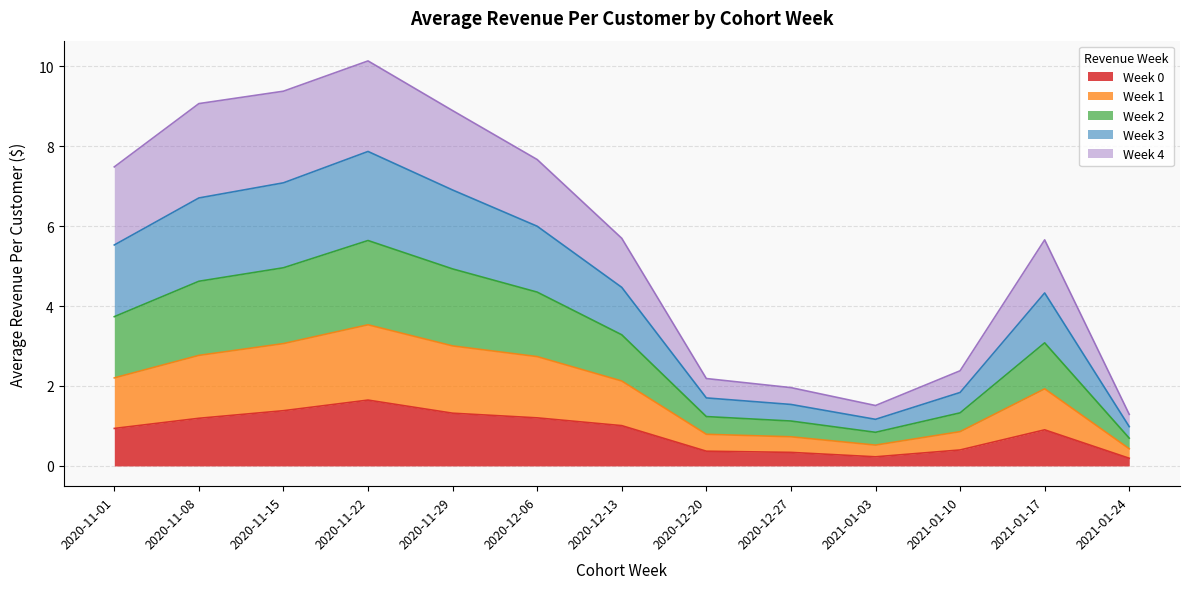

How many lines are shown in the chart?

5